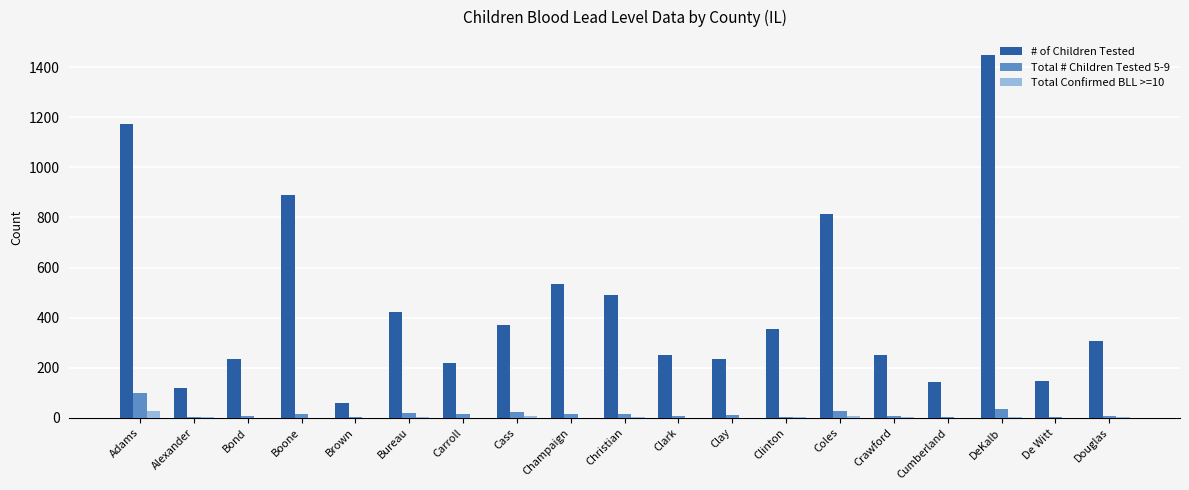

How many series are shown in this chart?

3